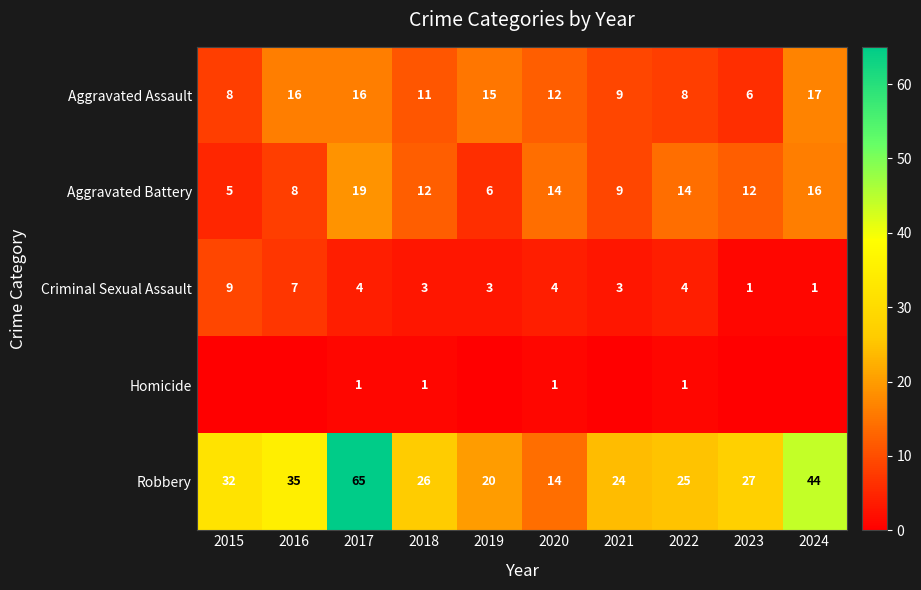

The Criminal Sexual Assault series shows 3 at 2022. True or false?

False